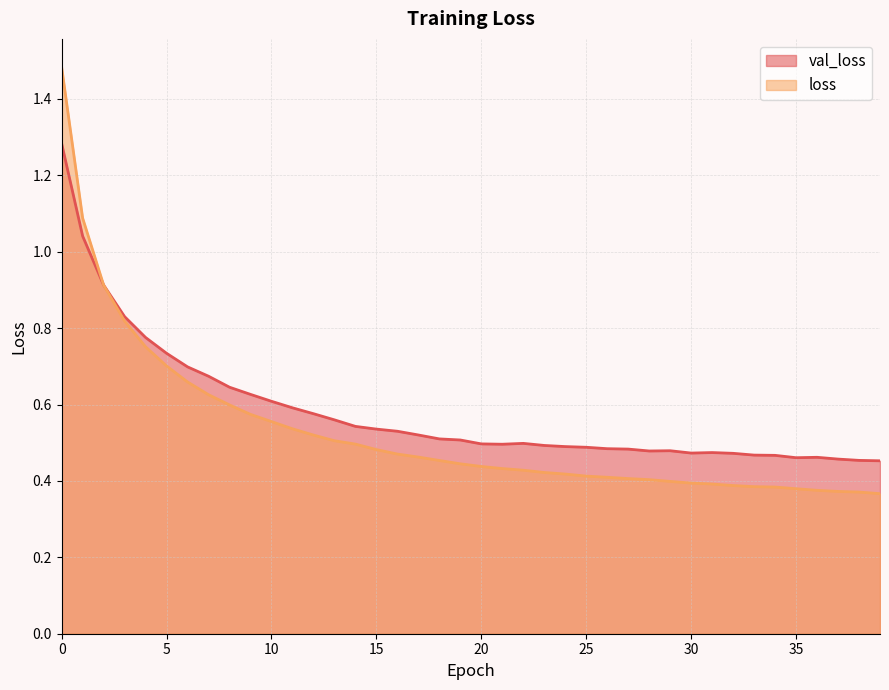

Which label corresponds to the smallest value in the chart?

39